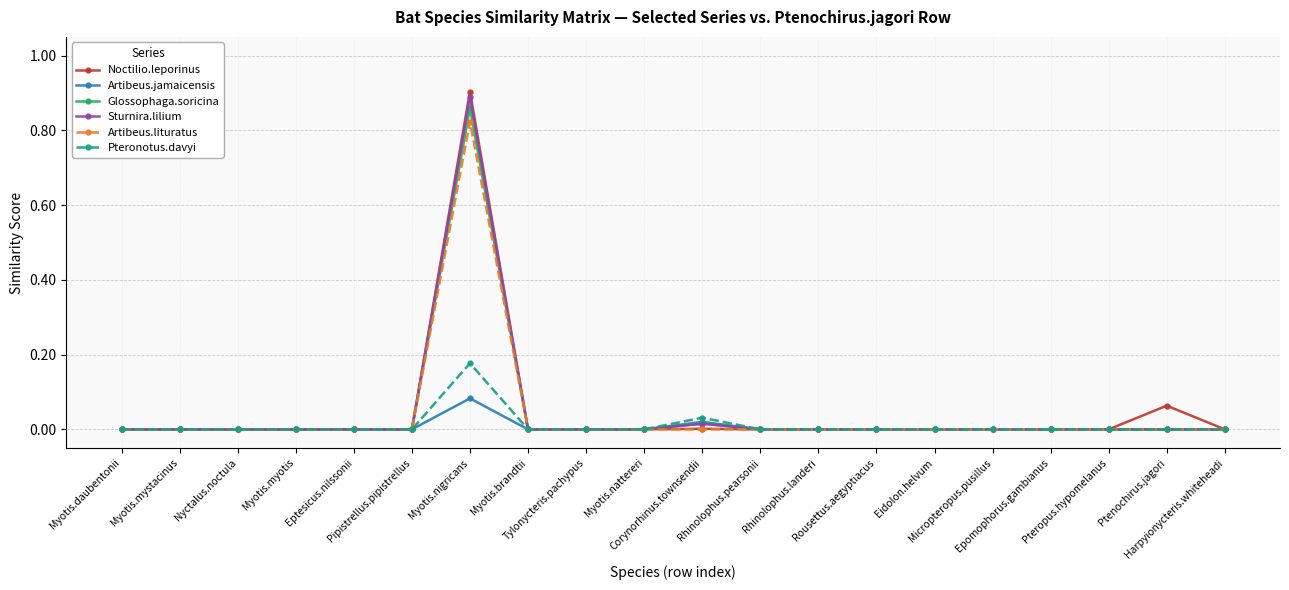

How many distinct data groups are displayed?

6